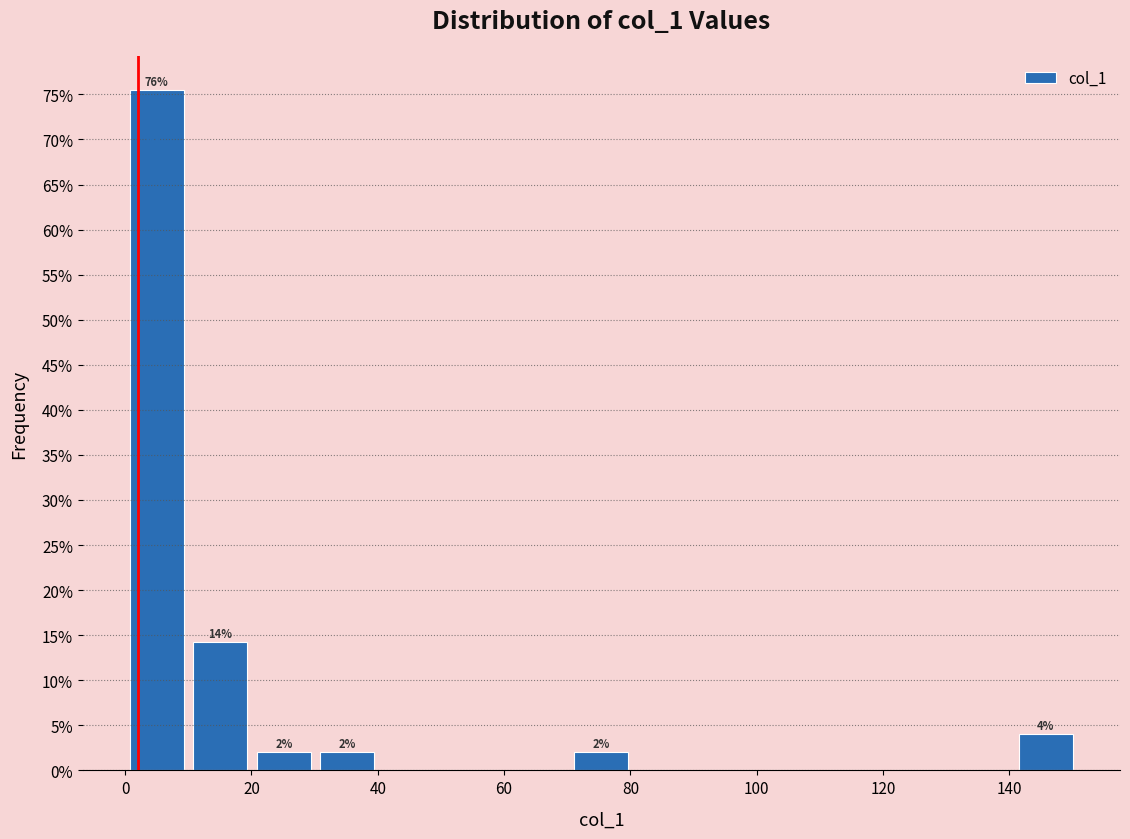

Over which range of the x-axis is the bar tallest?

0 to 10